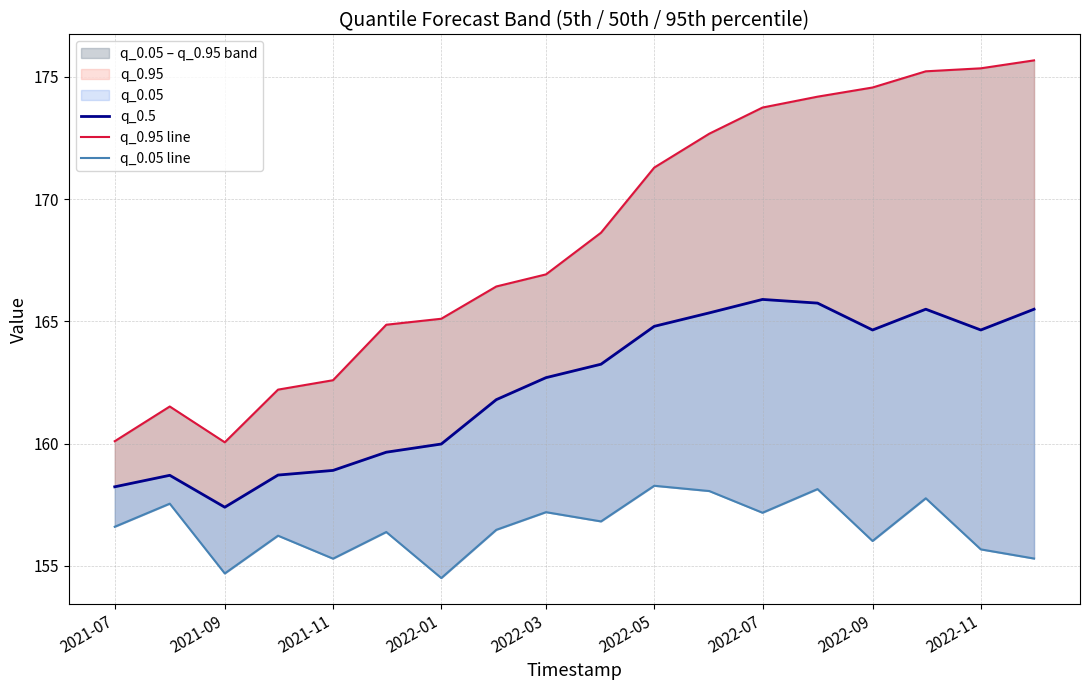

True or false: q_0.95 line has more than 0 interior local peaks.

True